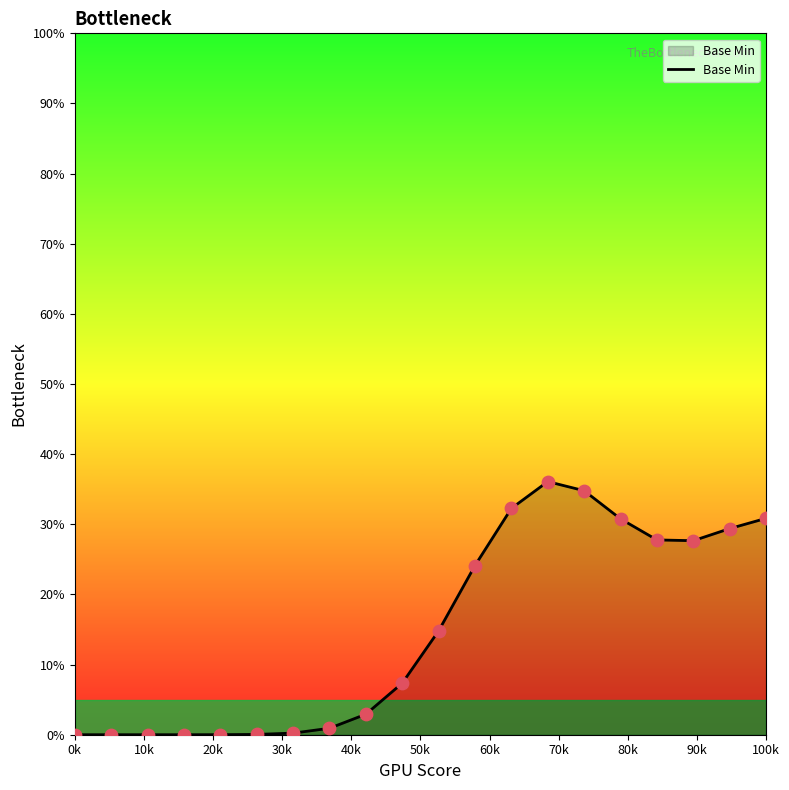

What is the difference between the maximum and minimum values?

36.1